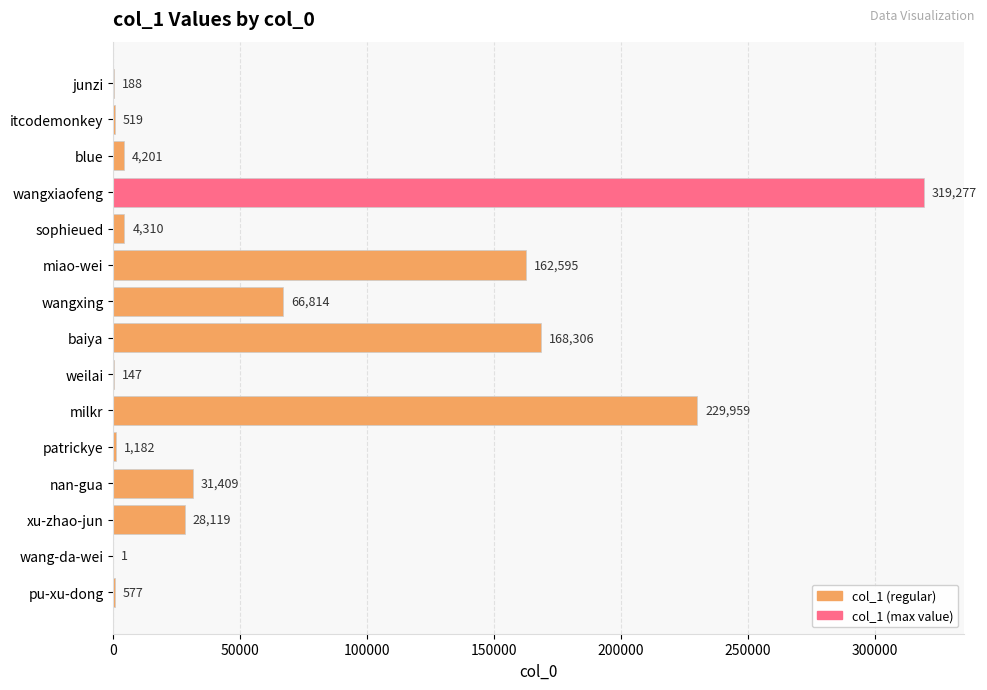

Are the bars horizontal?

Yes